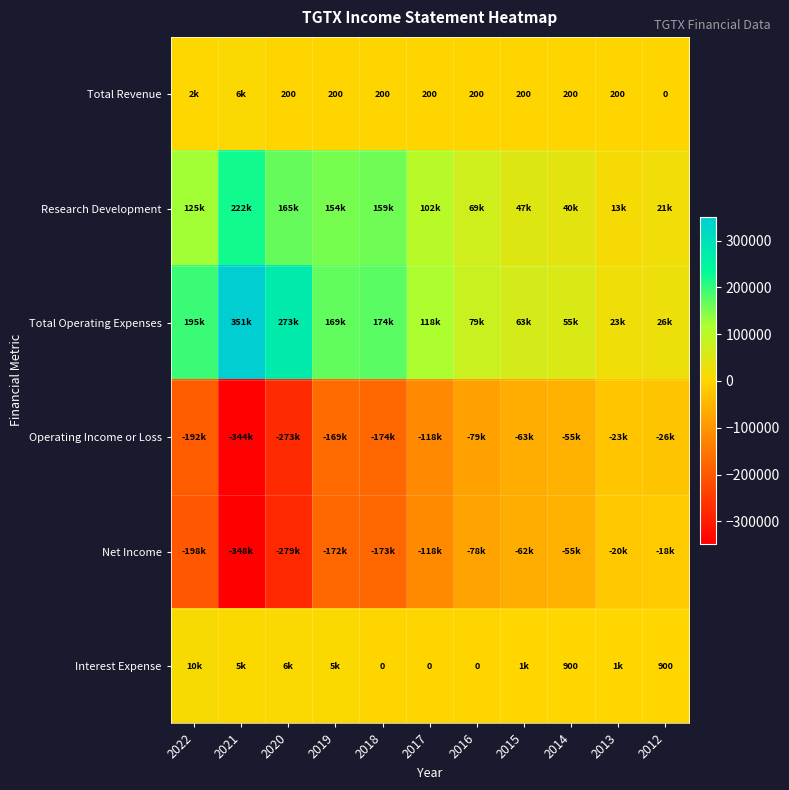

What is the smallest value displayed?

-348100